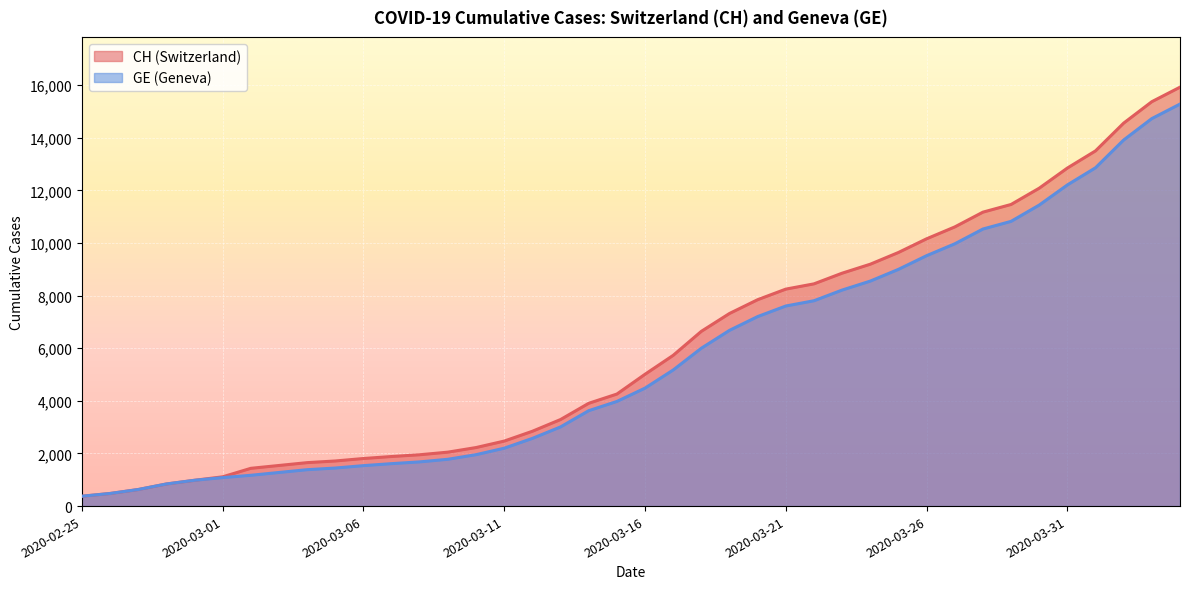

Is the value of CH at 2020-03-13 greater than the value of GE at 2020-02-25?

Yes